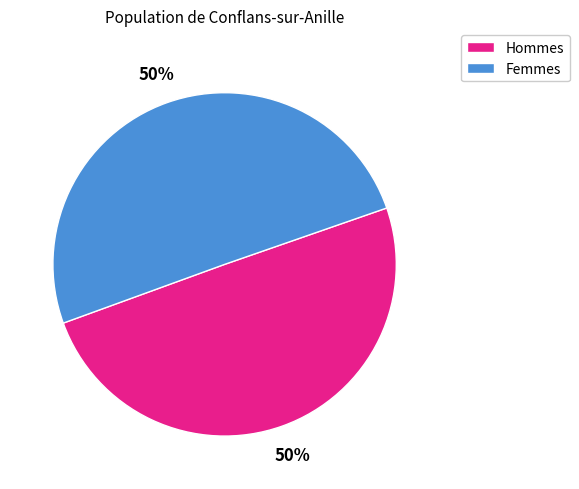

Is the sum of Hommes and Femmes greater than half?

Yes